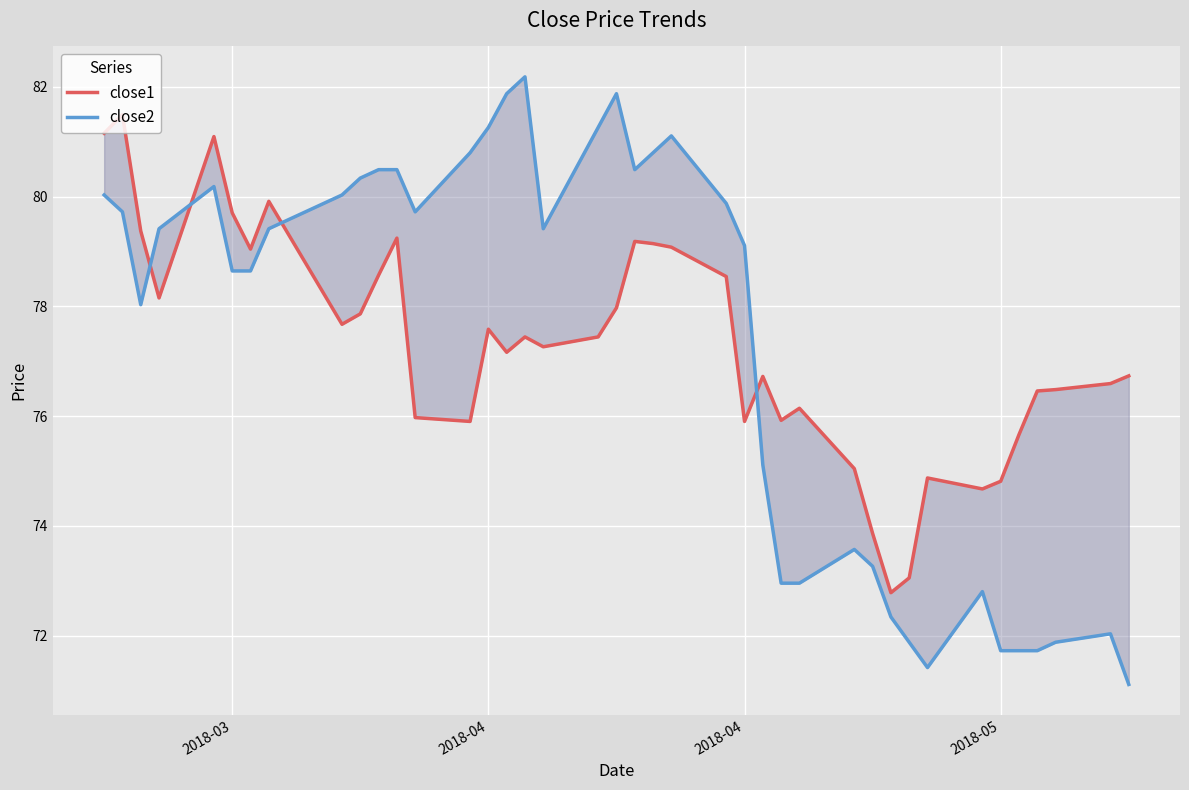

How many lines are shown in the chart?

2